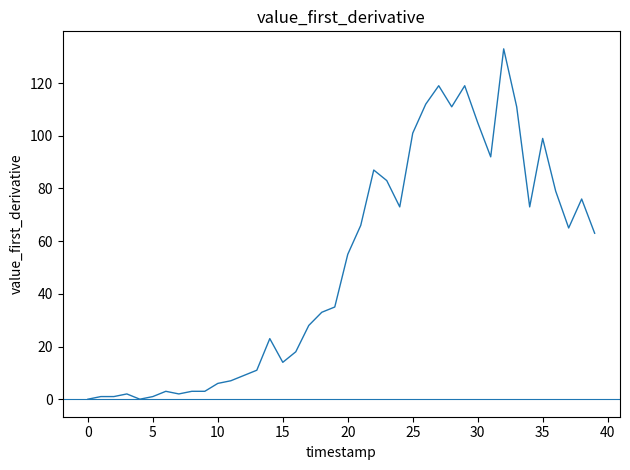

What is the maximum value shown in the chart?

133